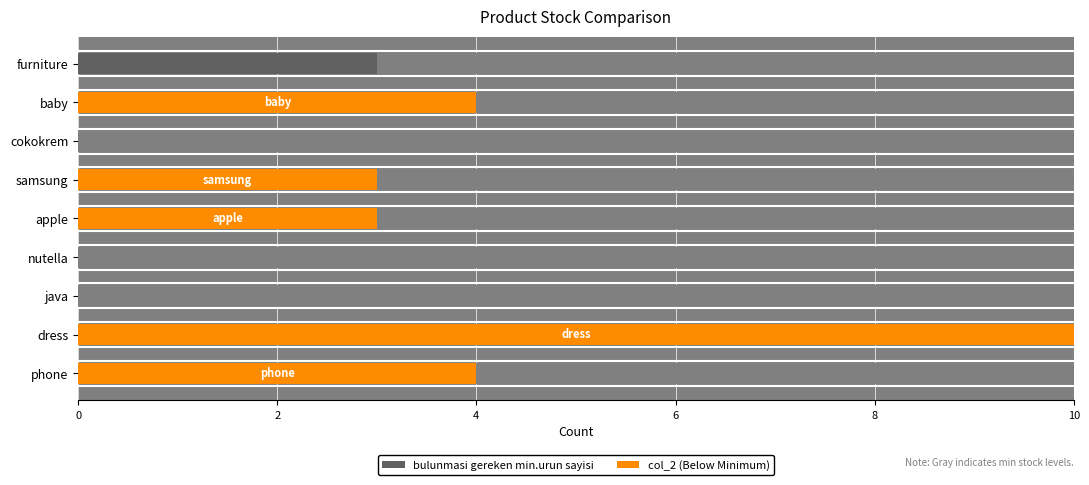

How many bulunmasi gereken min.urun sayisi values are between 0 and 3?

8